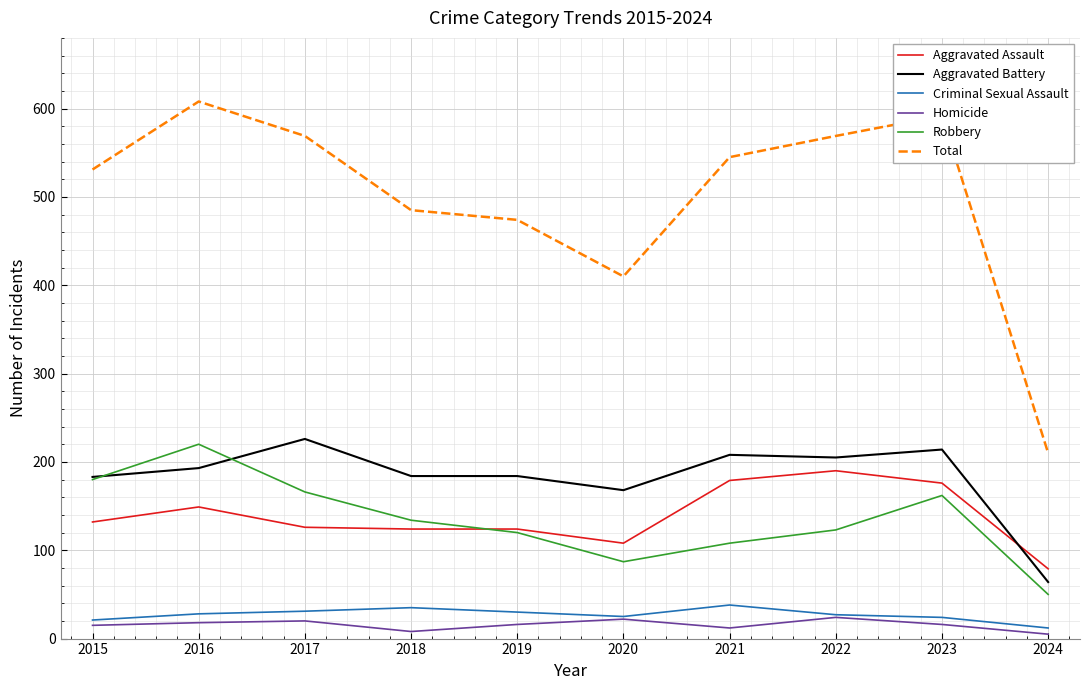

True or false: Total has a value of 592 at 2023.

True